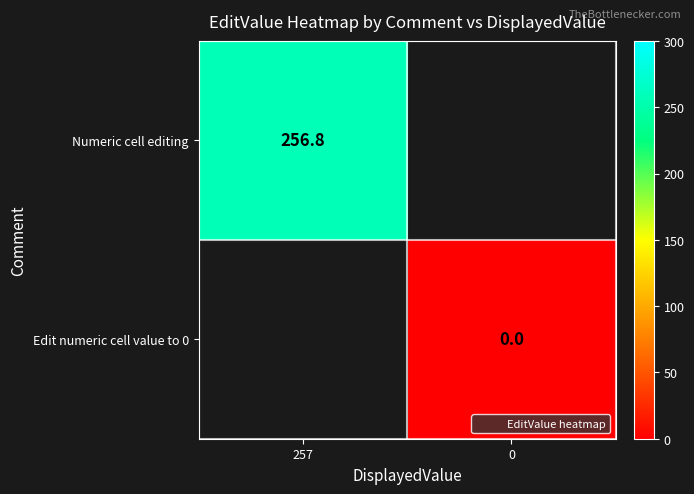

Is the value of Edit numeric cell value to 0 at 257 greater than the value of Numeric cell editing at 0?

No